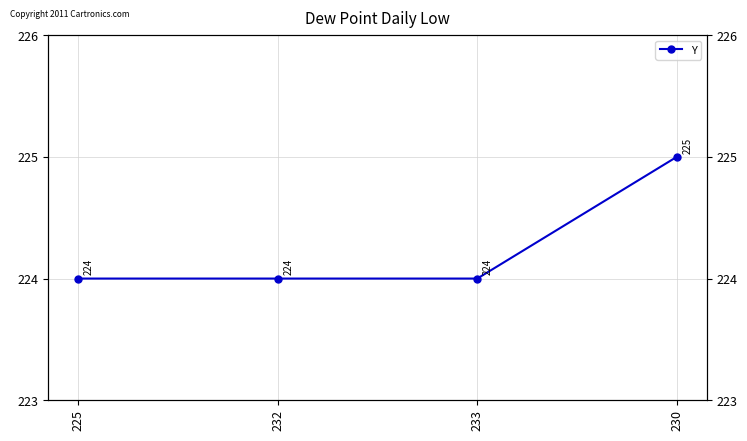

What is the difference between the values at 232 and 230?

1